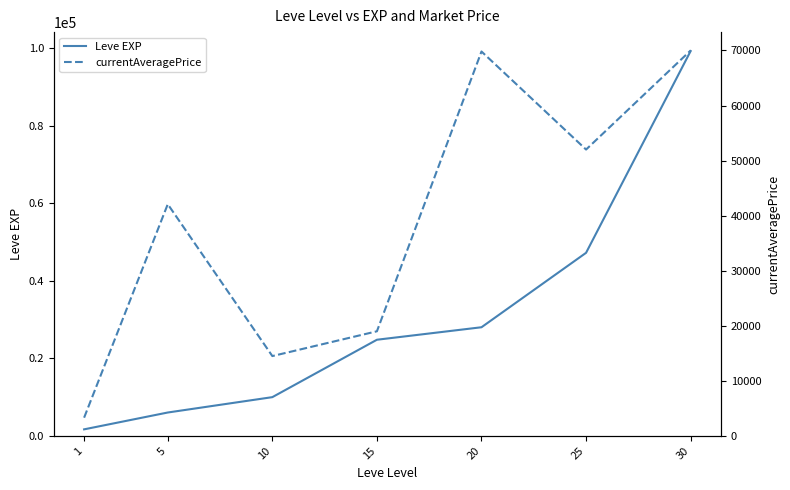

What is the total value across all series at 1?

4997.0